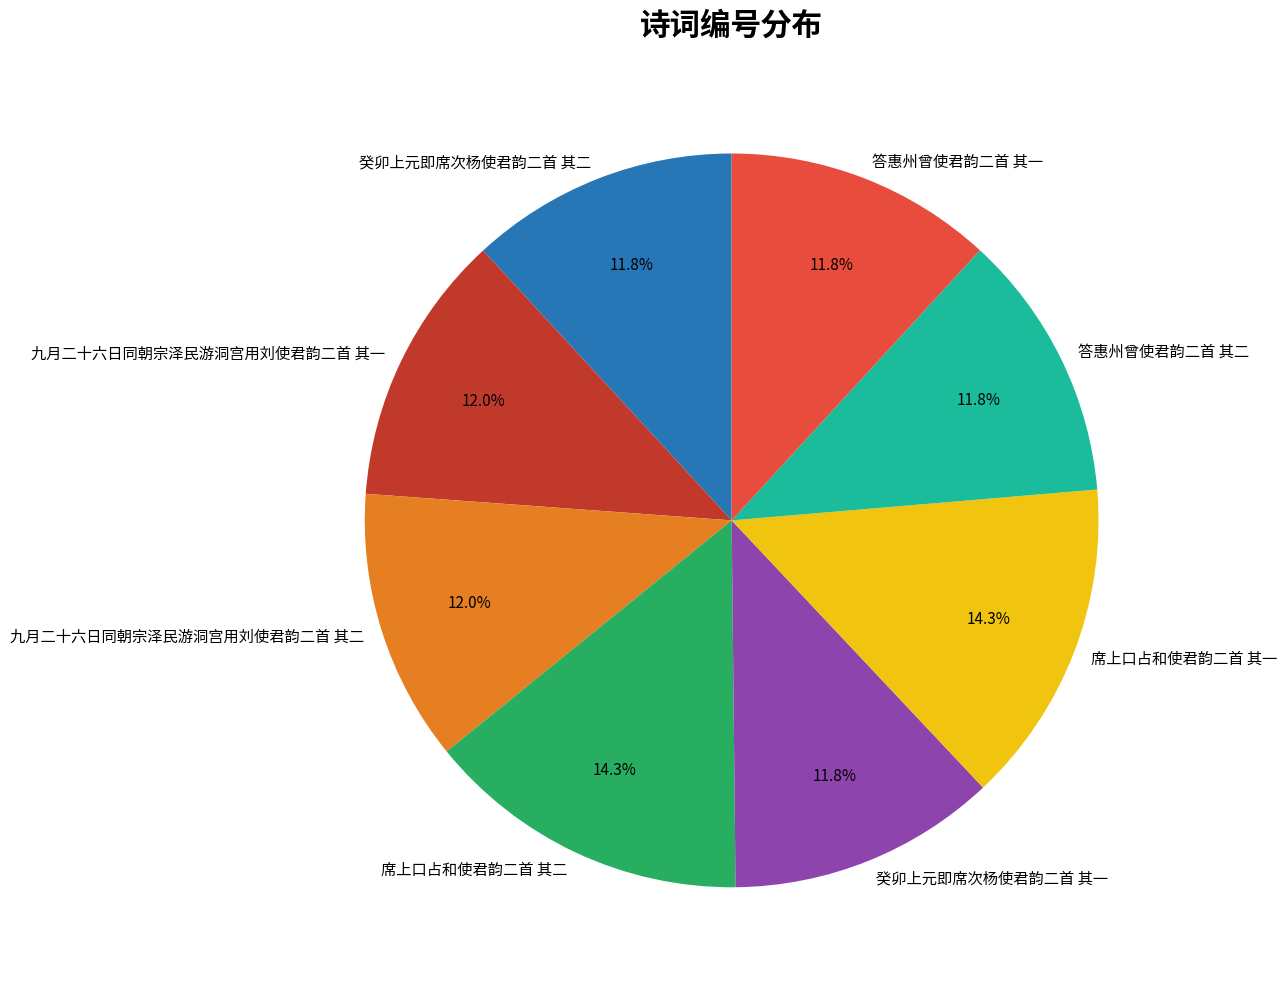

Approximately how many times larger is the value at 癸卯上元即席次杨使君韵二首 其一 compared to 九月二十六日同朝宗泽民游洞宫用刘使君韵二首 其二?

1.0